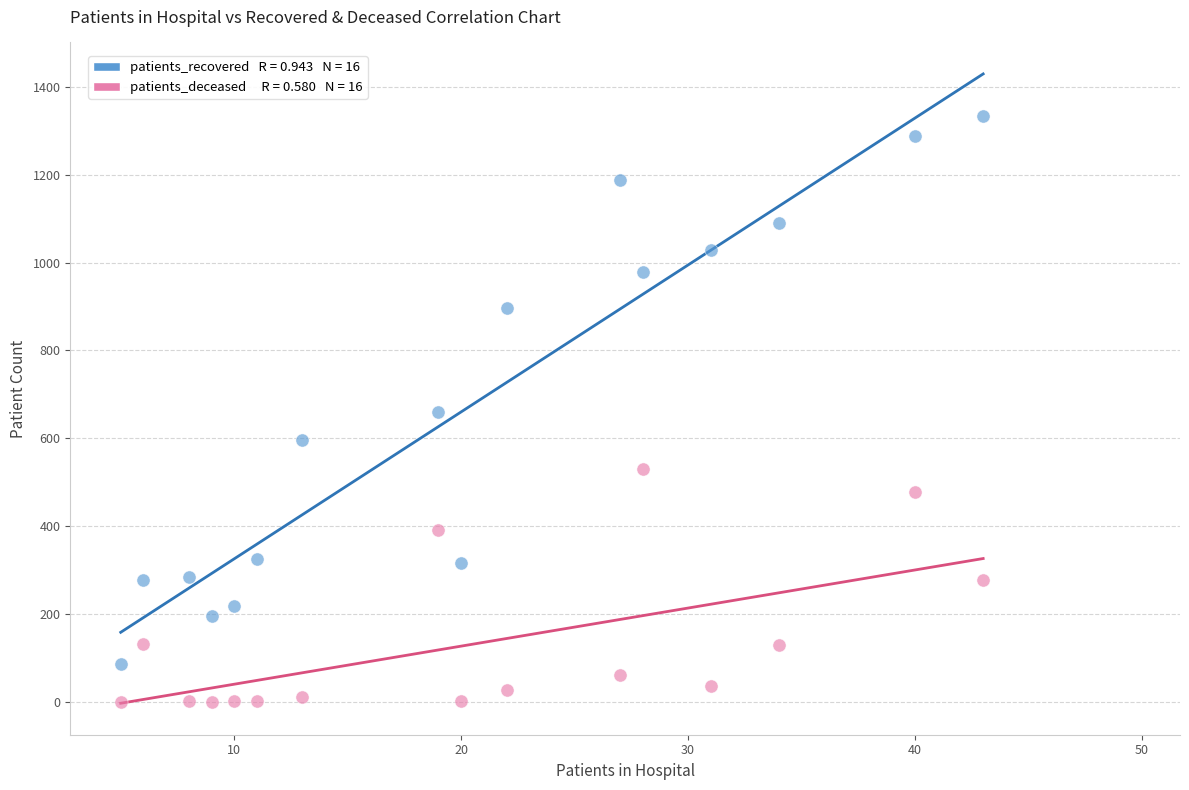

Across all data points, what is the range of X values (max minus min)?

38